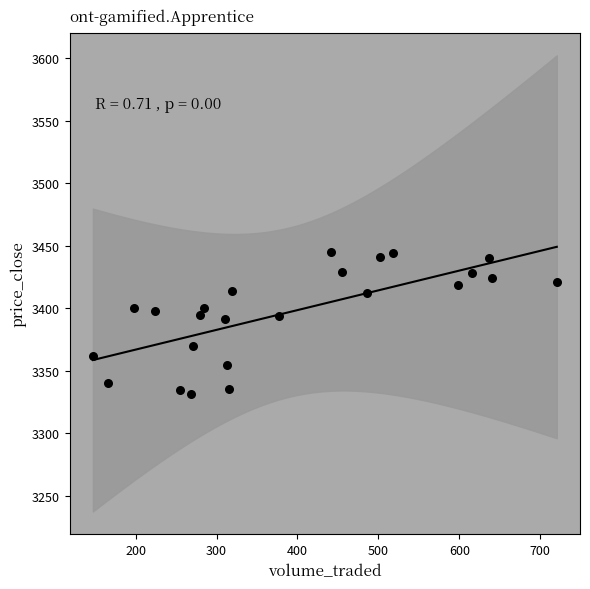

What is the range of Y values (max minus min)?

114.0